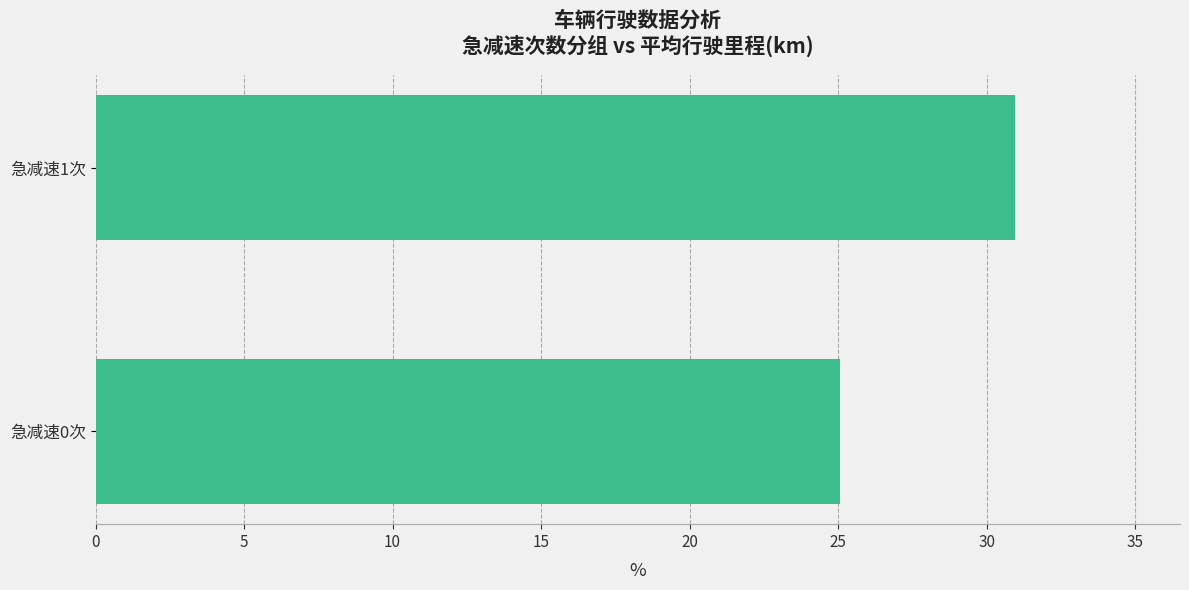

What is the average value?

28.0